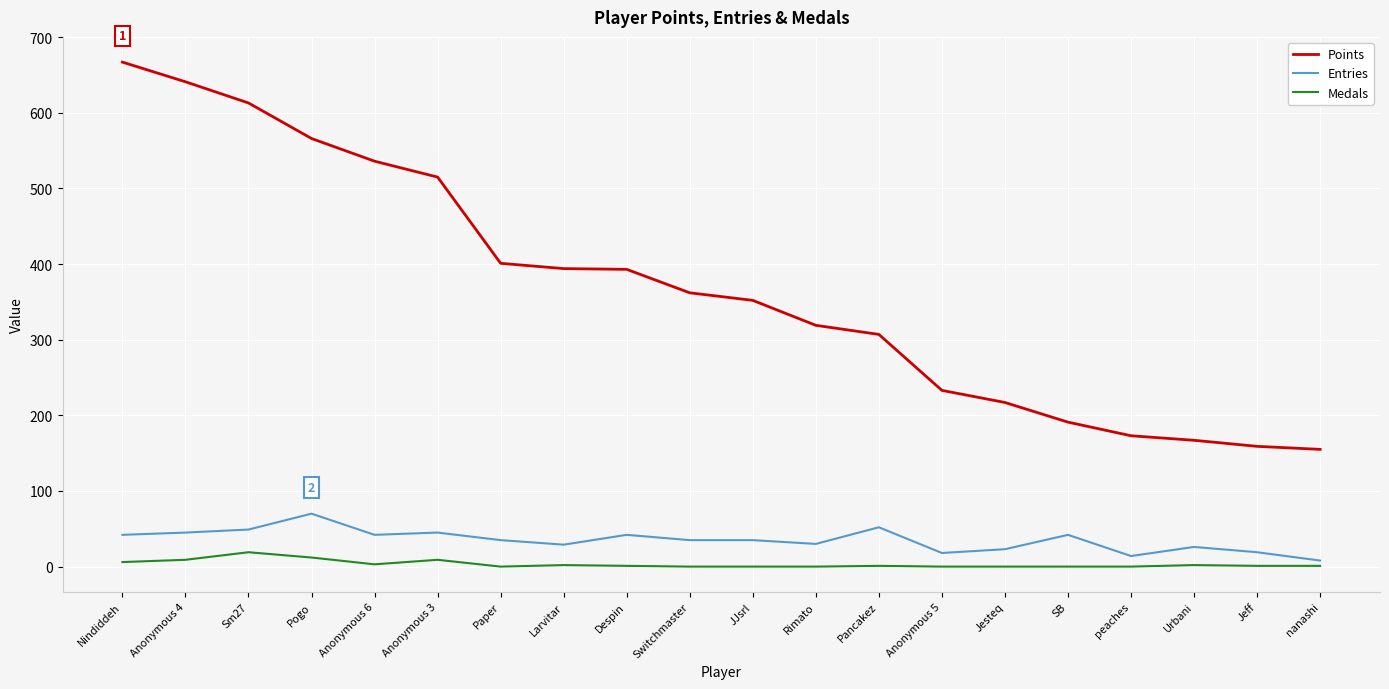

The Points series shows 566 at Pogo. True or false?

True